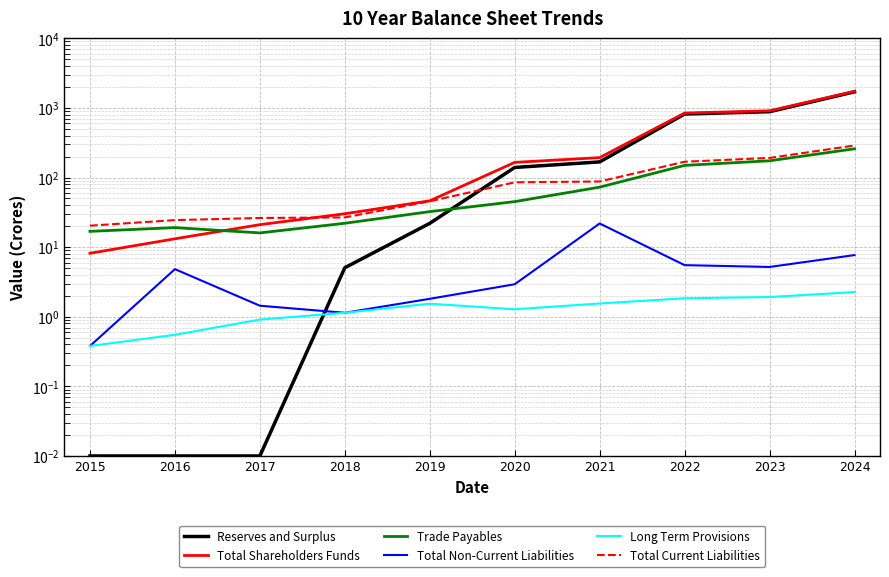

Which has a higher value, 2019 or 2017?

2019